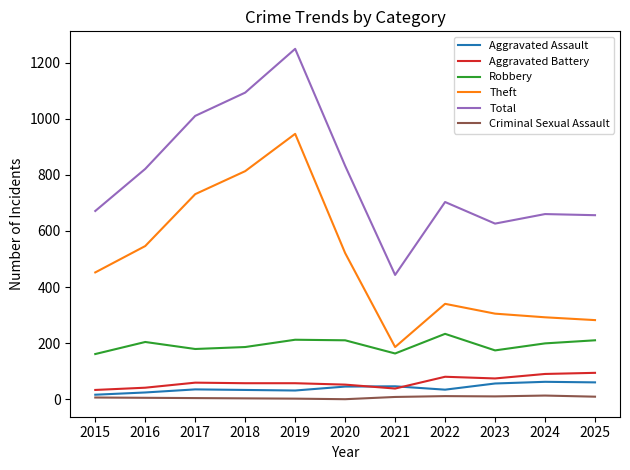

What is the total value across all series at 2023?

1245